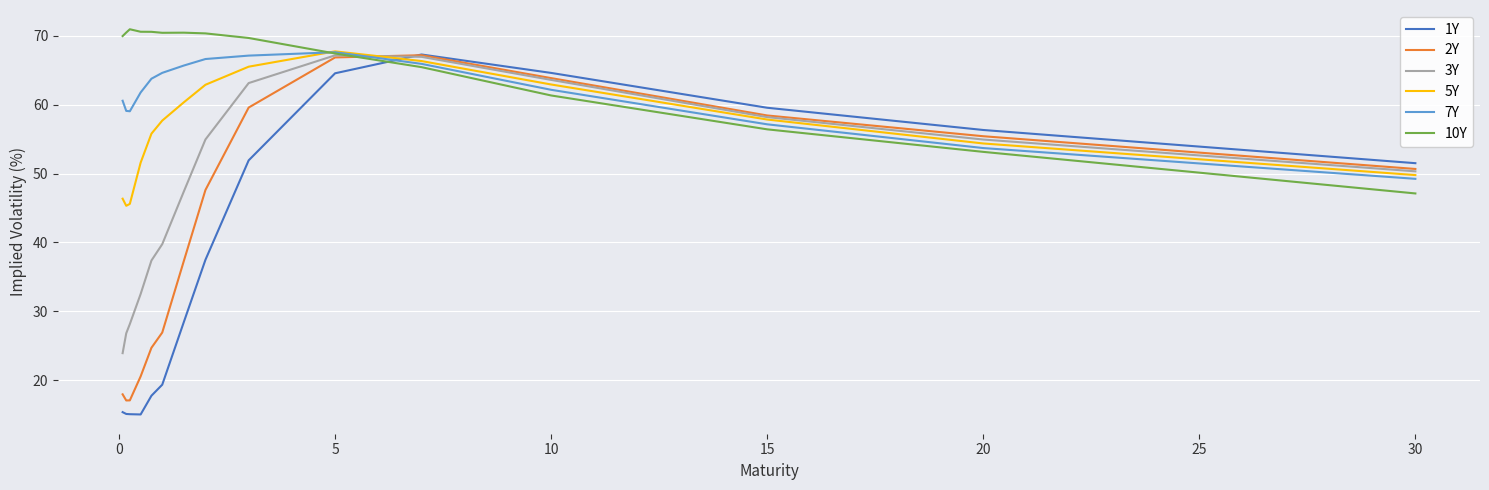

In 10Y, how many points are higher than both neighbors (excluding endpoints)?

2